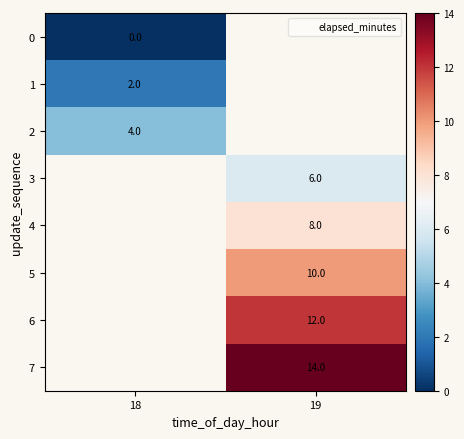

At which label does 1 reach its minimum?

18